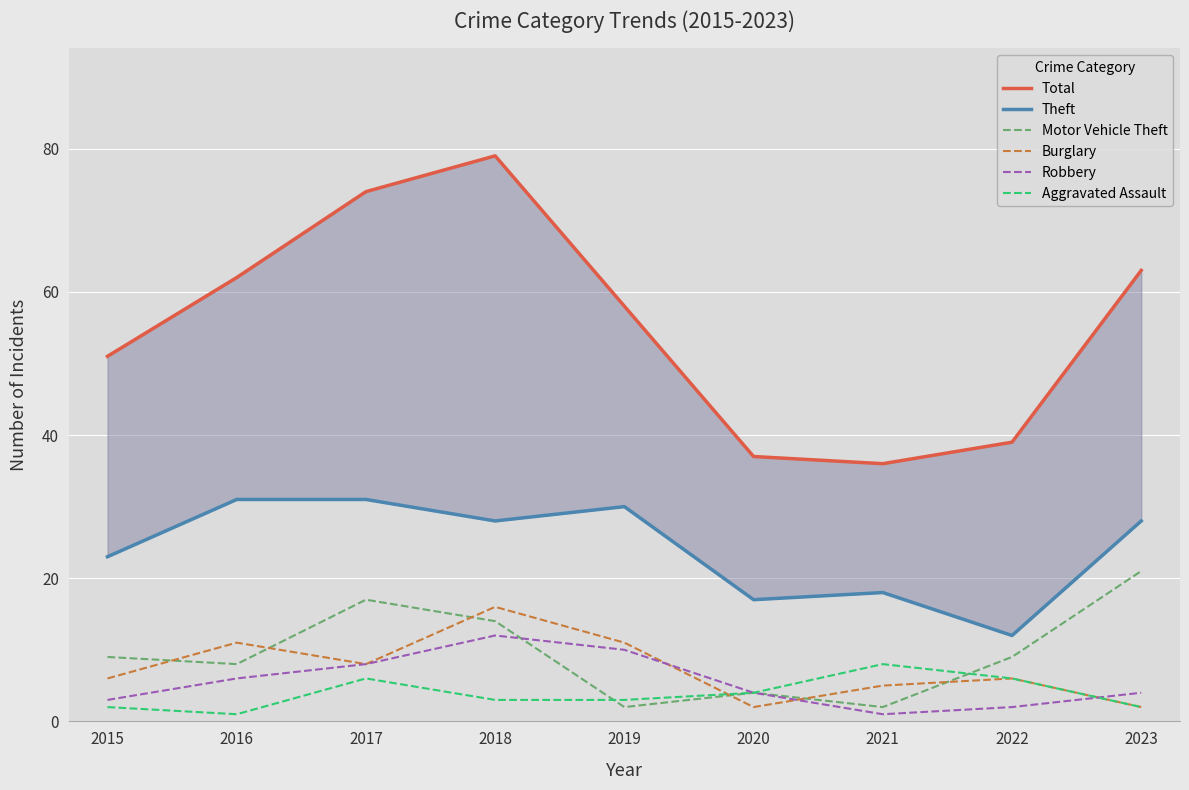

What are all the series names shown in the legend?

Total, Theft, Motor Vehicle Theft, Burglary, Robbery, Aggravated Assault